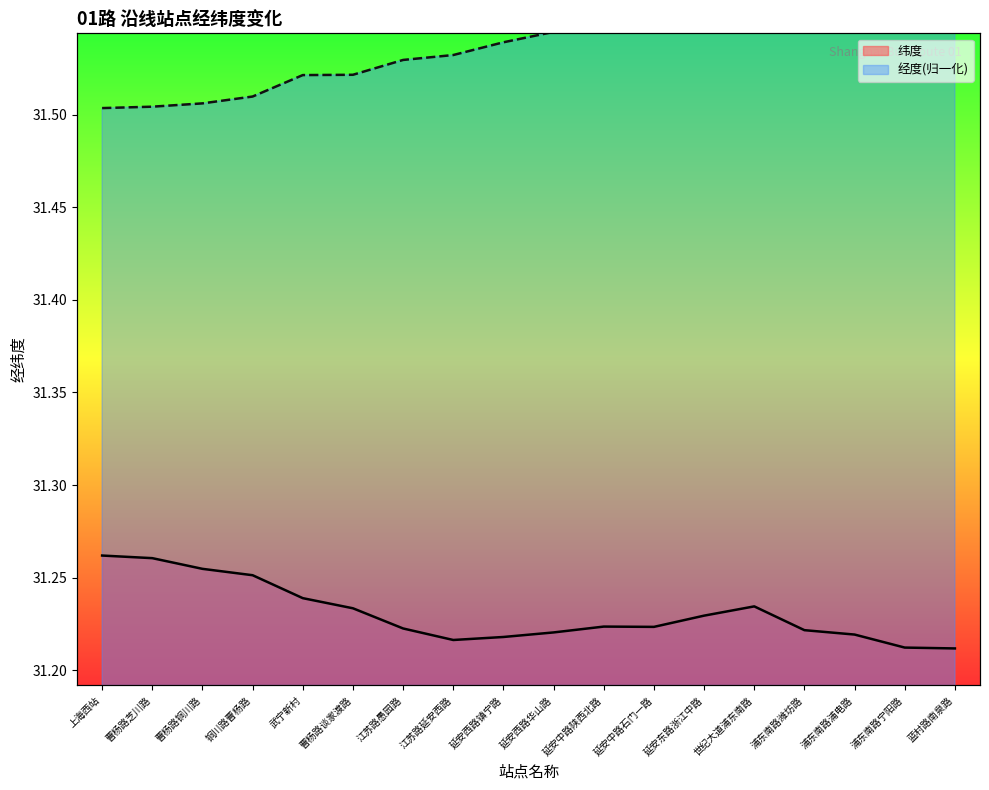

At which label does 经度 reach its peak?

蓝村路南泉路